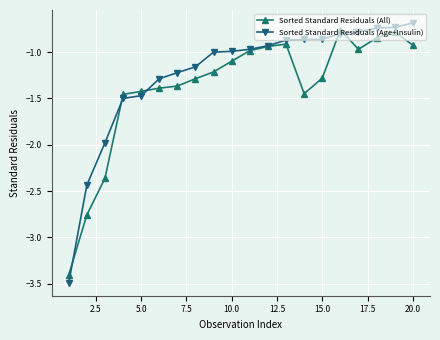

How many lines are shown in the chart?

2